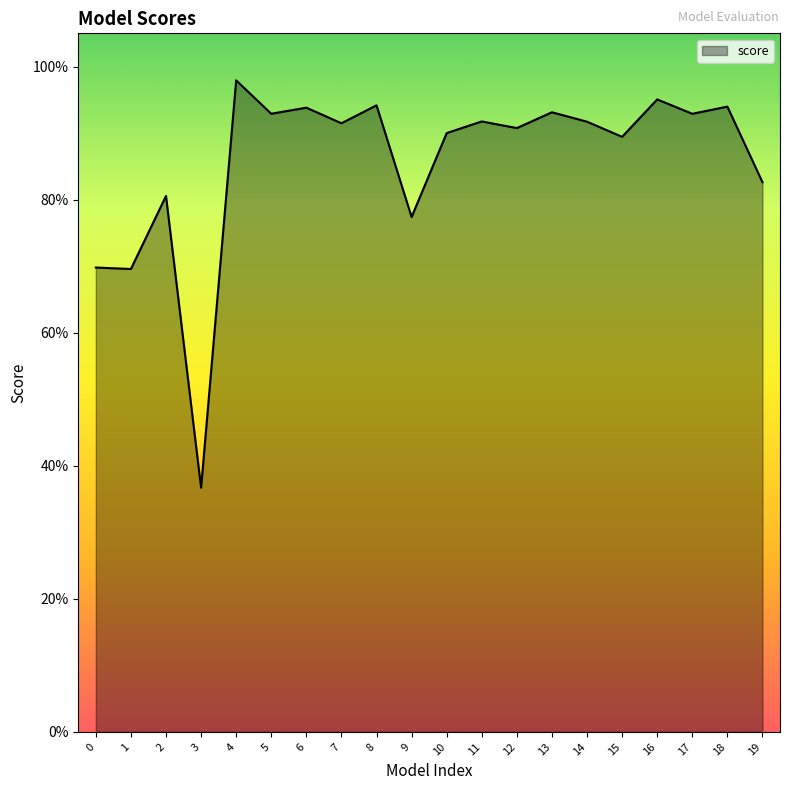

Rank the categories by value from lowest to highest.

3, 1, 0, 9, 2, 19, 15, 10, 12, 7, 14, 11, 17, 5, 13, 6, 18, 8, 16, 4